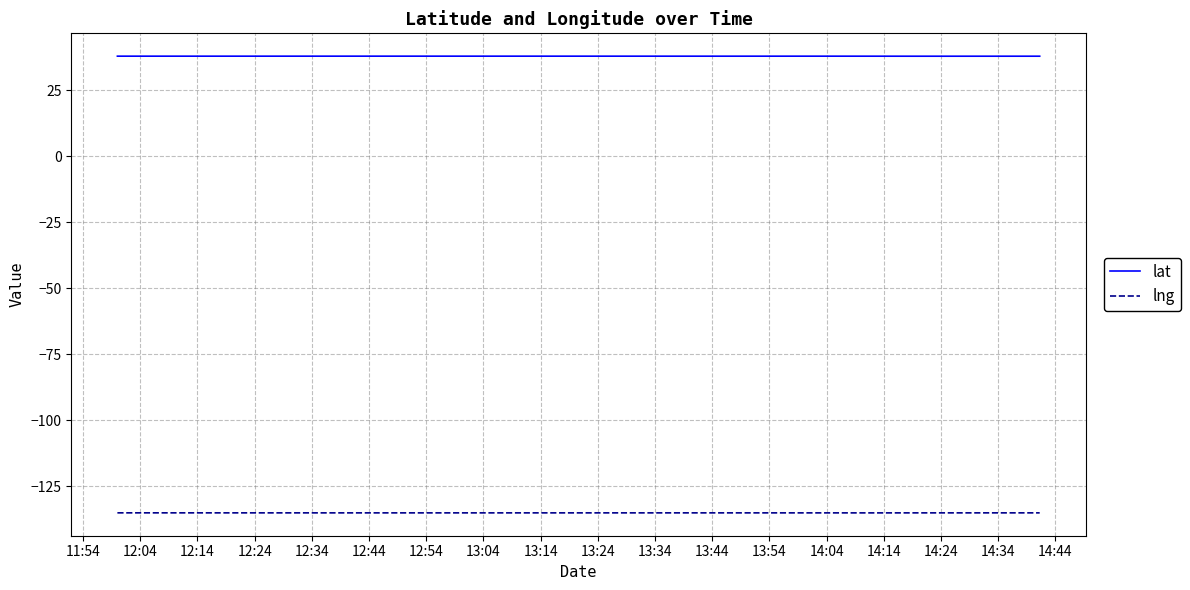

Does the chart display data point markers on the line(s)?

No